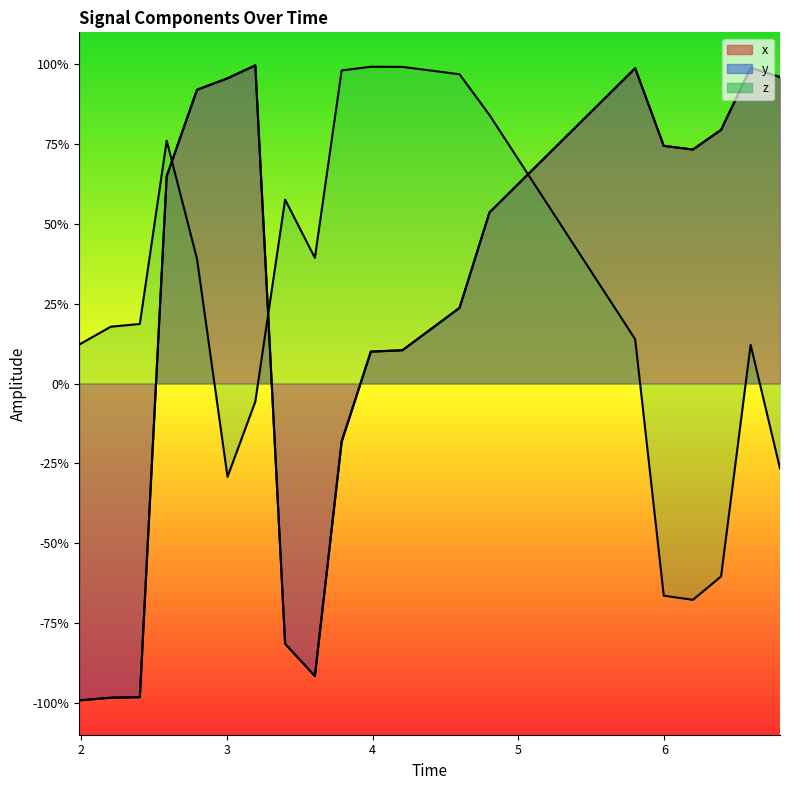

What is the maximum value shown in the chart?

1.0